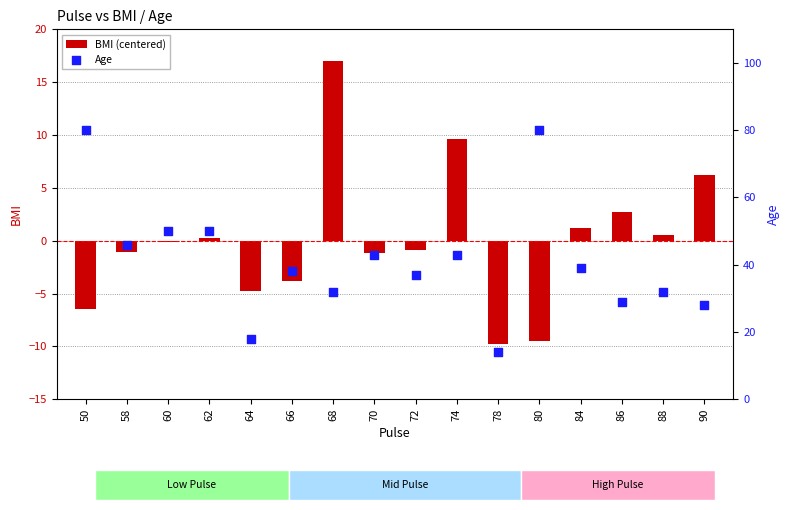

Which series has the largest total across all categories?

Age